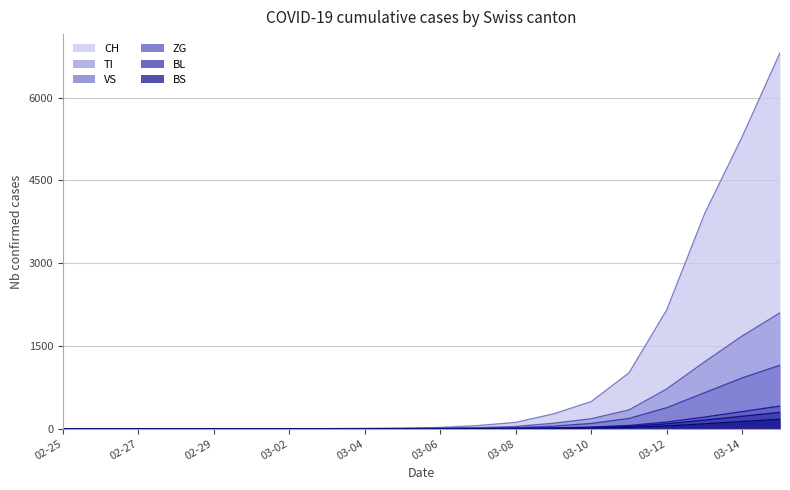

Which series has the largest total across all categories?

CH